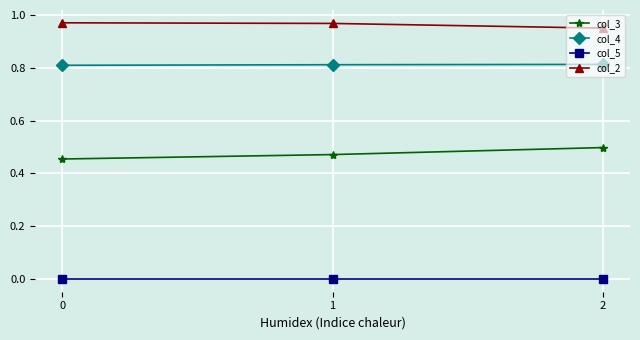

Count the number of categories in the chart.

3